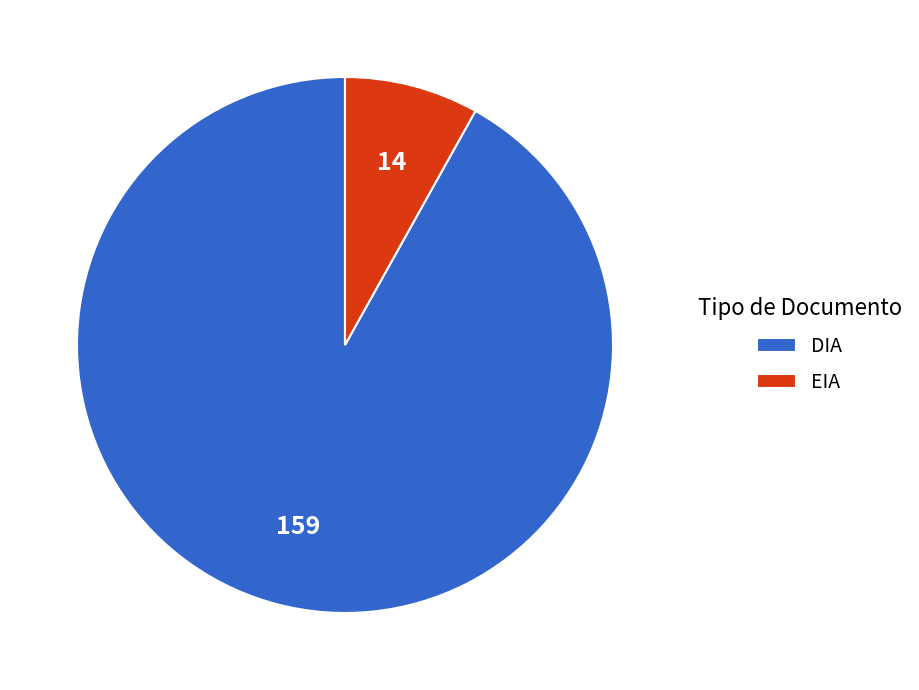

Count the number of slices in the pie.

2